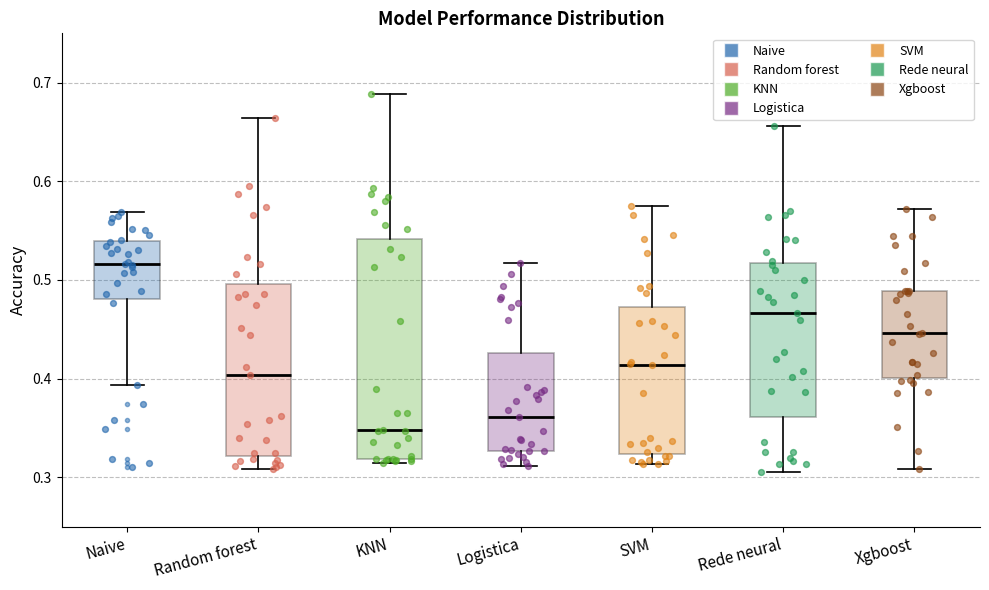

Reading left to right, read every box against the y-axis: the position of its median line, the range the box covers, and the ends of its whiskers. The values are not printed on the chart, so give them approximately, as read against the axis.

Naive: median 0.52, box 0.48 to 0.54, whiskers 0.39 to 0.57
Random forest: median 0.40, box 0.32 to 0.50, whiskers 0.31 to 0.66
KNN: median 0.35, box 0.32 to 0.54, whiskers 0.31 to 0.69
Logistica: median 0.36, box 0.33 to 0.43, whiskers 0.31 to 0.52
SVM: median 0.41, box 0.32 to 0.47, whiskers 0.31 to 0.58
Rede neural: median 0.47, box 0.36 to 0.52, whiskers 0.30 to 0.66
Xgboost: median 0.45, box 0.40 to 0.49, whiskers 0.31 to 0.57